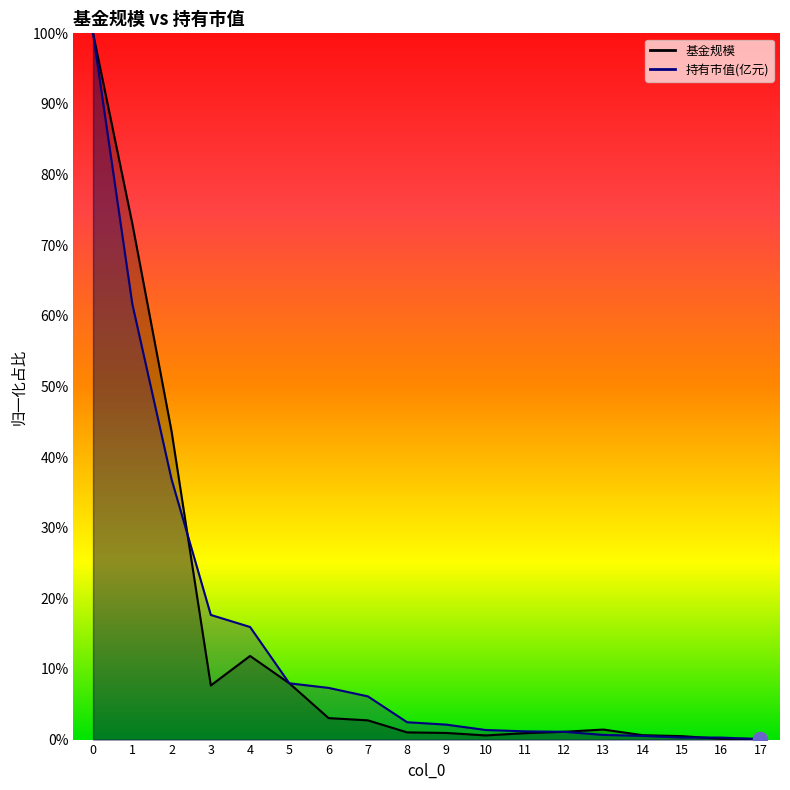

Reading left to right, transcribe all the data shown in this chart.

基金规模: 100.0	73.1	43.7	7.7	11.8	8.0	3.0	2.7	1.0	0.9	0.6	0.9	1.1	1.4	0.6	0.5	0.1	0.1
持有市值(亿元): 100.0	61.7	36.8	17.6	15.9	8.0	7.3	6.1	2.5	2.1	1.4	1.2	1.1	0.7	0.5	0.3	0.3	0.1